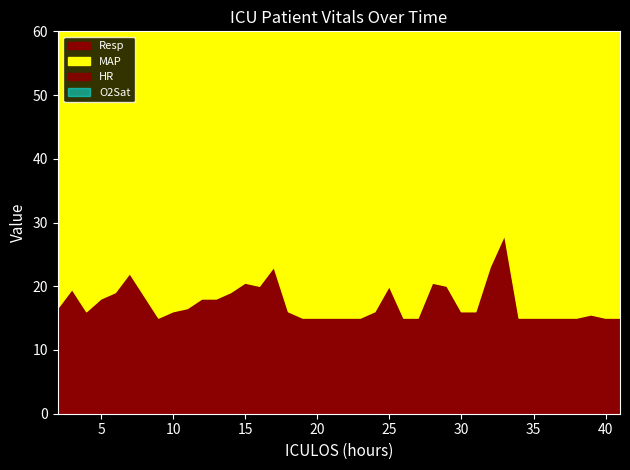

Which series changed the most between 13 and 34?

HR